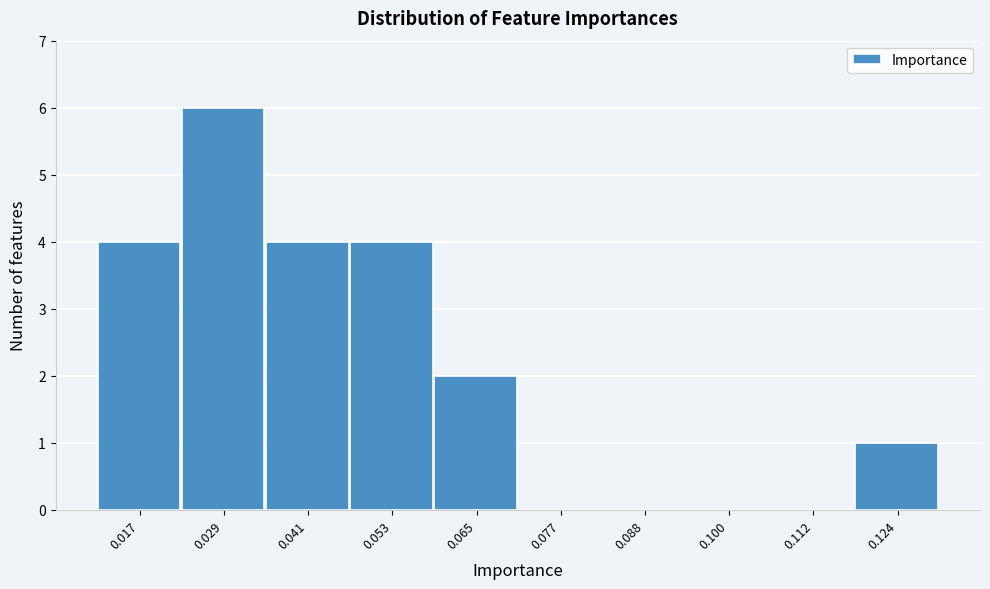

Reading left to right, list all the values displayed in this chart.

0.017=4	0.029=6	0.041=4	0.053=4	0.065=2	0.077=0	0.088=0	0.100=0	0.112=0	0.124=1